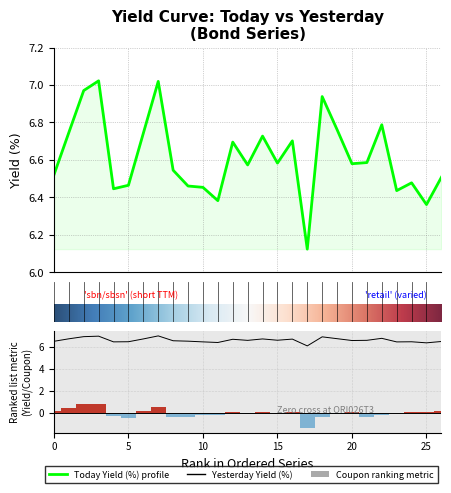

Between ORI024T6 and SR020T5, which series saw the biggest shift?

Yesterday Yield (%)